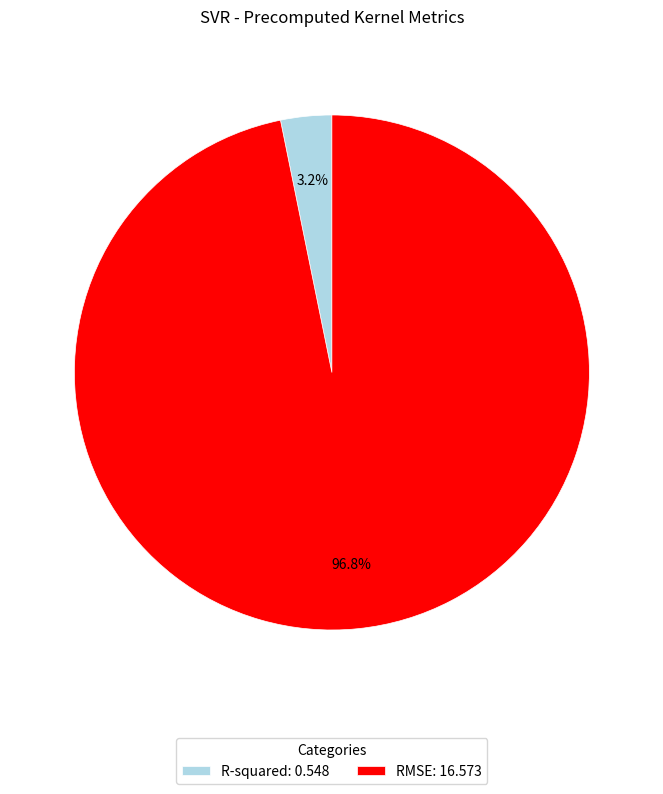

Does RMSE account for over 50% of the chart?

Yes